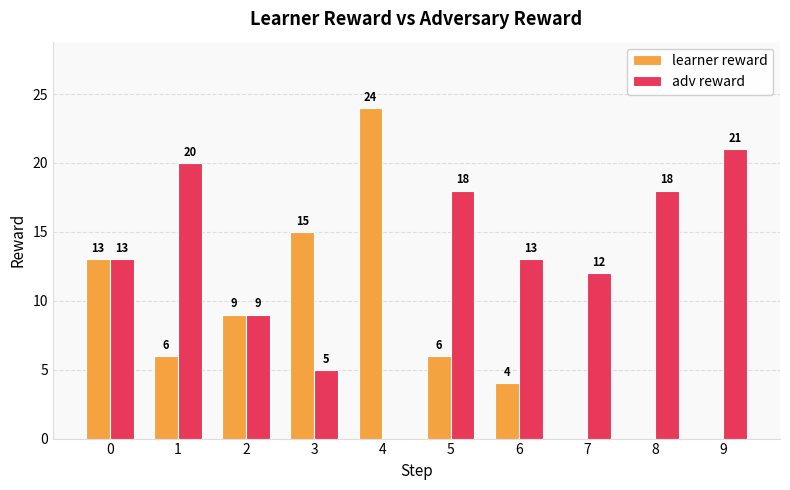

The value of adv reward at 8 is 32. True or false?

False